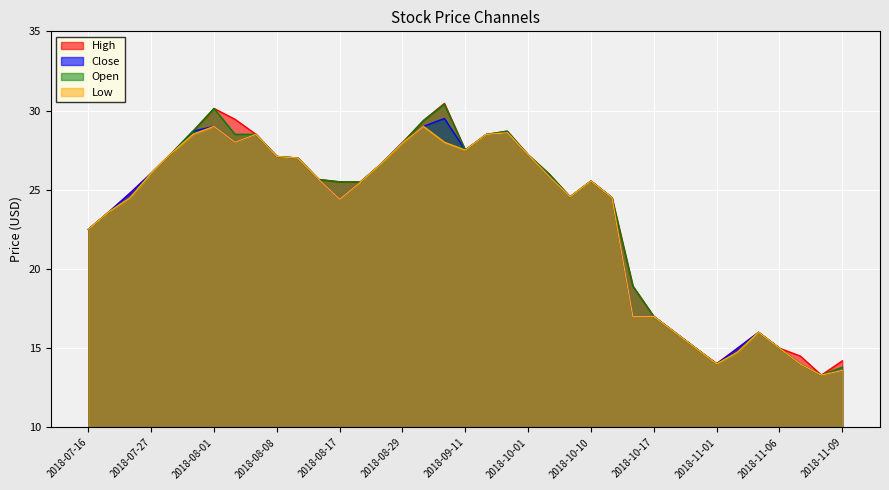

Reading right to left, extract all data points from this chart.

Close: 13.6	13.3	14.0	15.0	16.0	15.0	14.0	15.0	16.0	17.0	17.0	24.5	25.6	24.6	25.8	27.2	28.6	28.5	27.5	29.5	29.0	28.0	26.6	25.5	24.4	25.6	27.0	27.1	28.5	28.0	29.0	28.7	27.3	26.0	24.8	23.6	22.5
High: 14.2	13.3	14.5	15.0	16.0	15.0	14.0	15.0	16.0	17.0	18.9	24.5	25.6	24.6	26.0	27.2	28.7	28.5	27.5	30.4	29.4	28.0	26.6	25.5	25.5	25.6	27.0	27.1	28.5	29.4	30.1	28.7	27.3	26.0	24.8	23.6	22.5
Open: 13.8	13.3	14.0	15.0	16.0	14.8	14.0	15.0	16.0	17.0	18.9	24.5	25.6	24.6	26.0	27.2	28.7	28.5	27.5	30.4	29.4	27.9	26.6	25.5	25.5	25.6	27.0	27.1	28.5	28.5	30.1	28.7	27.3	26.0	24.5	23.6	22.5
Low: 13.6	13.3	14.0	15.0	16.0	14.8	14.0	15.0	16.0	17.0	17.0	24.5	25.6	24.6	25.8	27.2	28.6	28.5	27.5	28.0	29.0	27.9	26.6	25.5	24.4	25.6	27.0	27.1	28.5	28.0	29.0	28.5	27.3	26.0	24.5	23.6	22.5